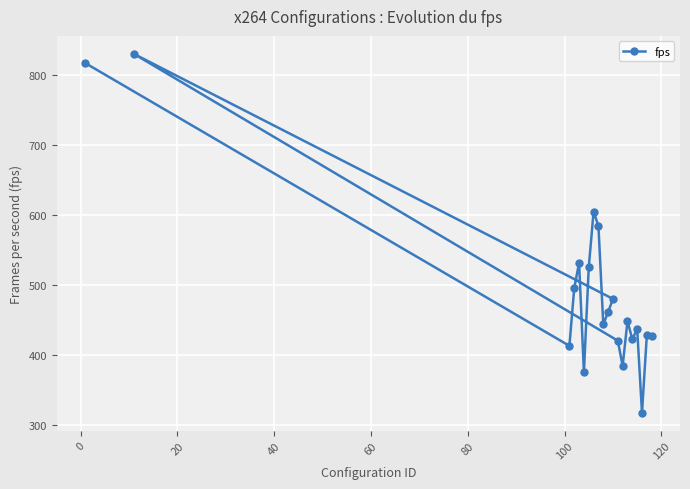

What is the smallest value displayed?

317.4